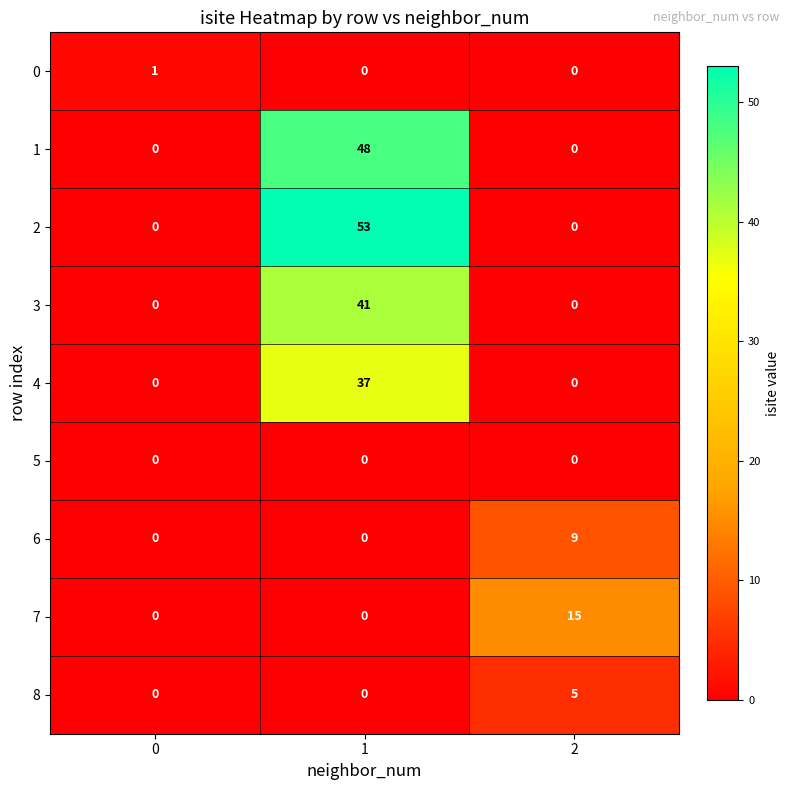

The 2 series shows 27 at 1. True or false?

False